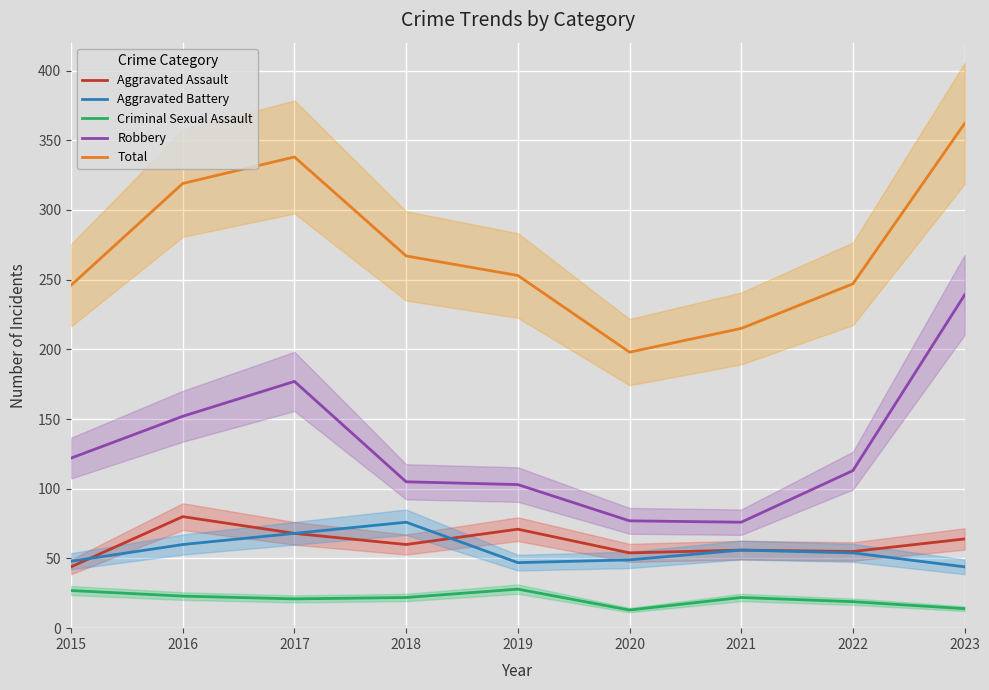

How many values in the Aggravated Battery series exceed 54?

4